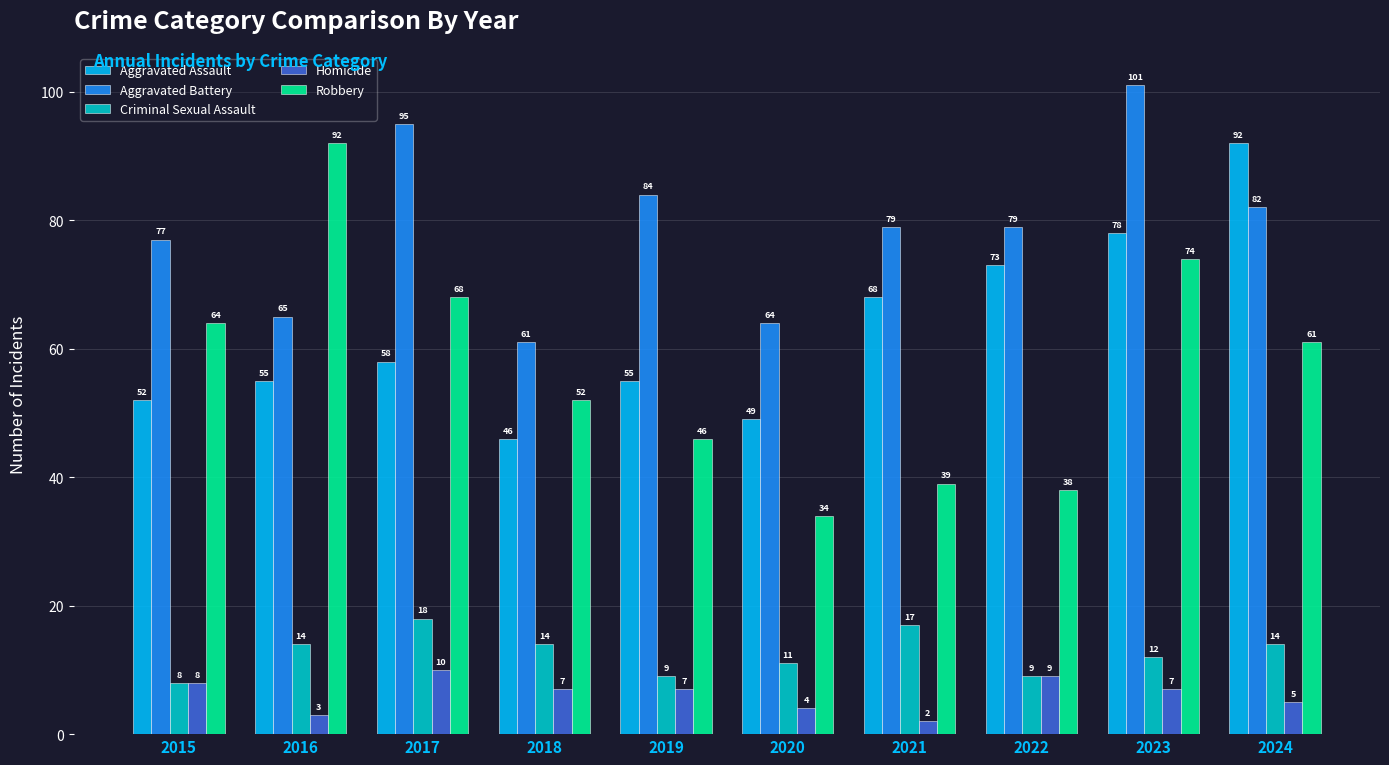

How many series are shown in this chart?

5